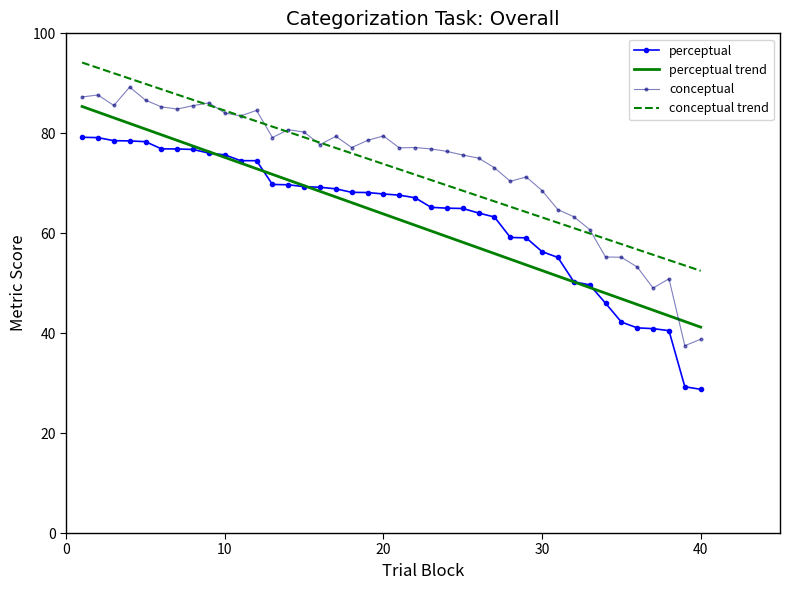

True or false: perceptual and conceptual cross at least once.

False